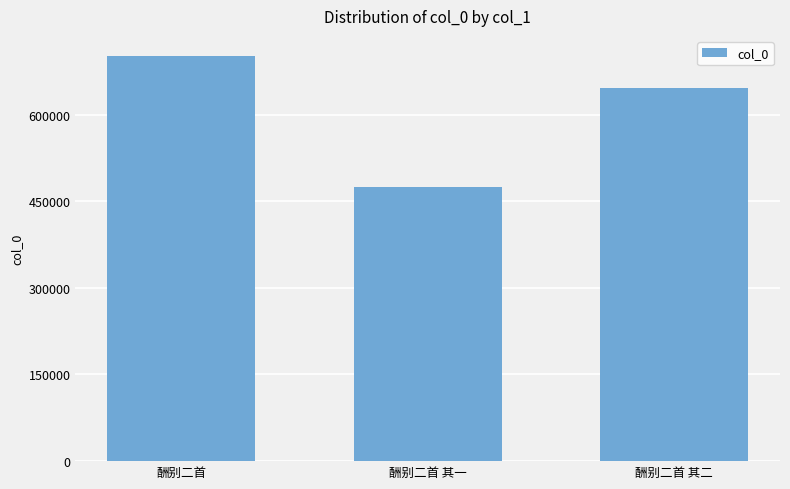

Count the values in the range 474048 to 701051.

3